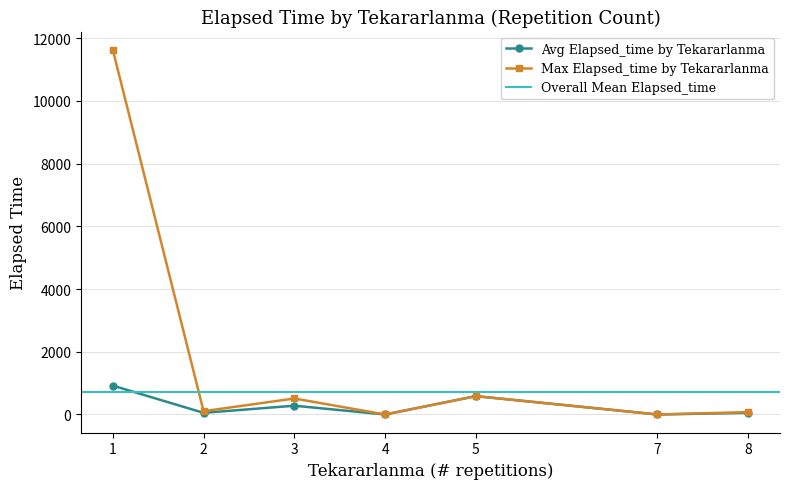

Which series has the largest range (max minus min)?

Max Elapsed_time by Tekararlanma